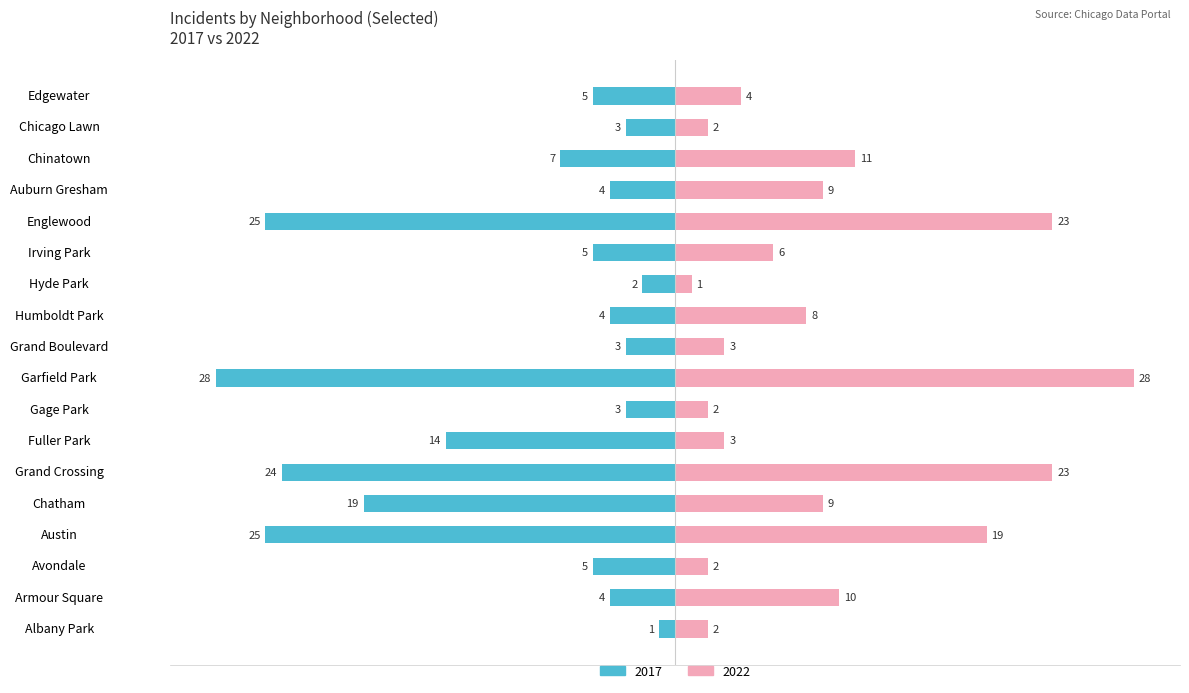

What is the difference between the maximum and minimum values in the 2017 series?

27